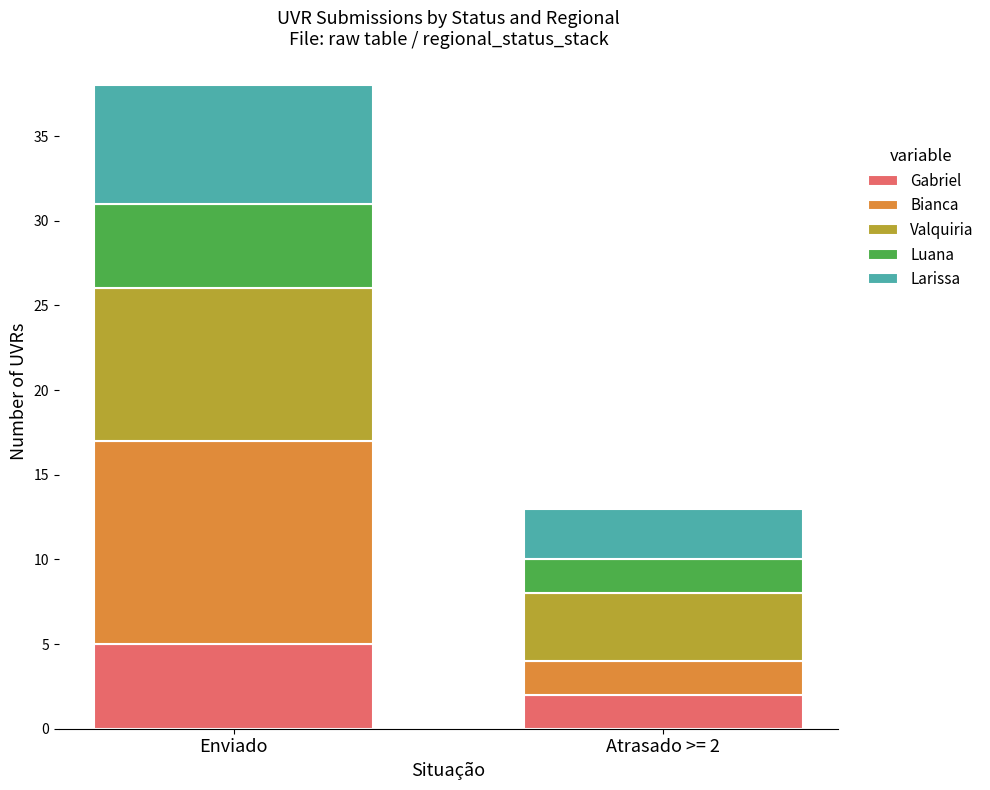

What is the highest value of the Gabriel series?

5